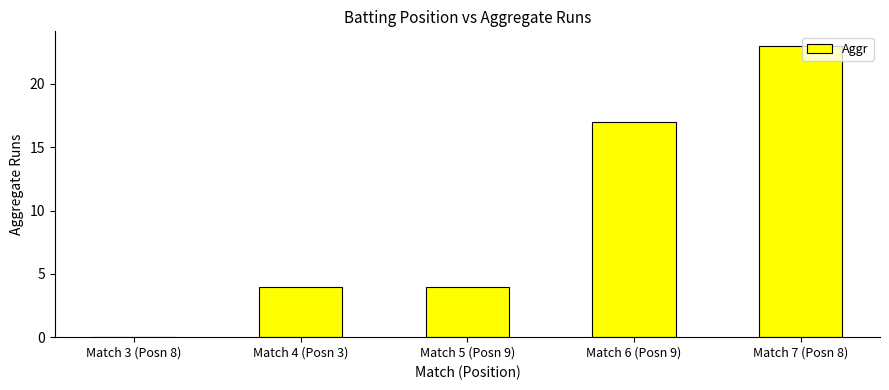

At which label is the value closest to 11?

Match 6 (Posn 9)